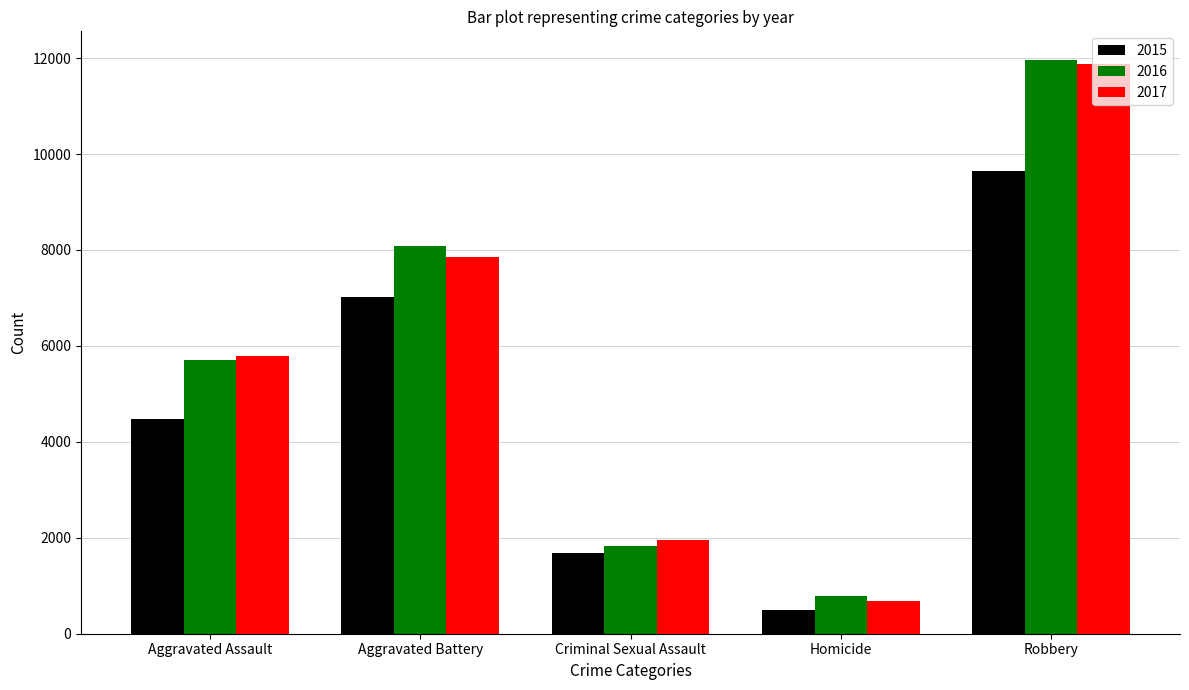

How many data points does each series have?

5